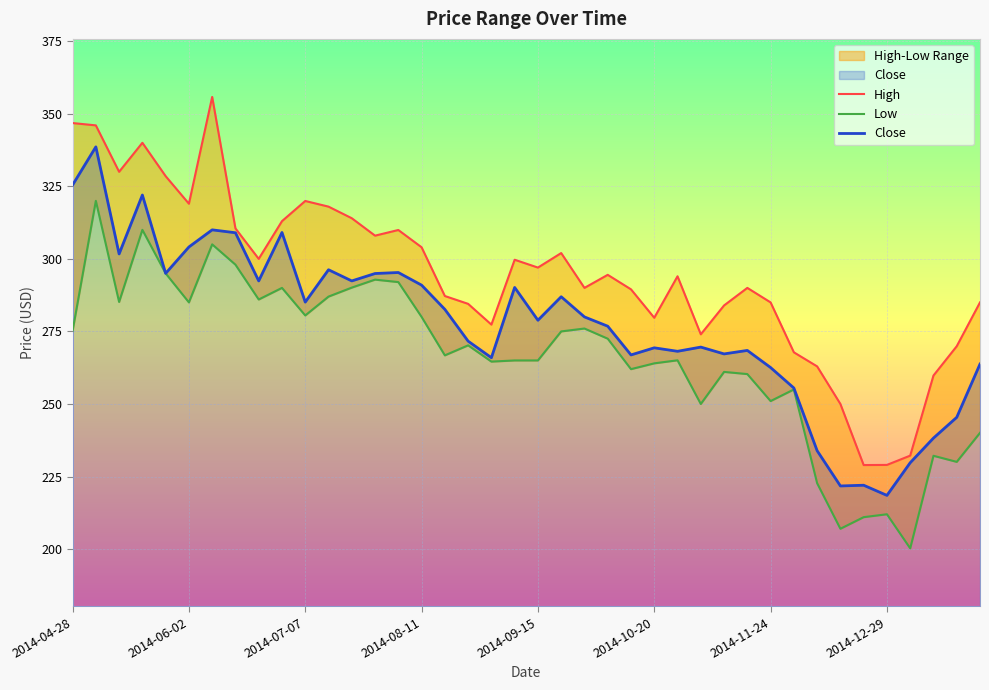

What is the value of the Low point at the 33rd from the left?

222.7